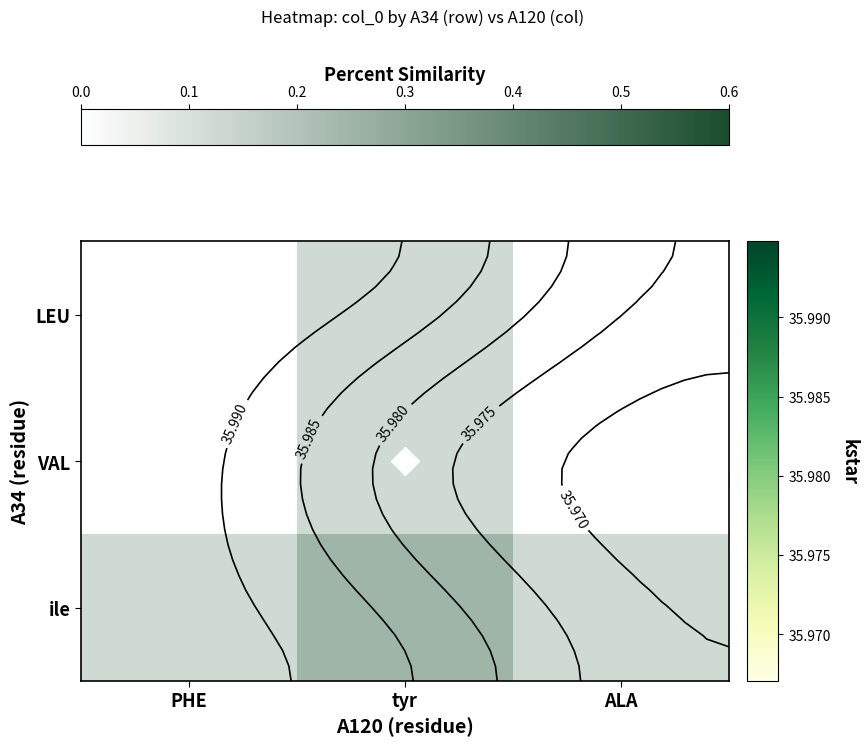

Between tyr and ALA, which is larger?

tyr